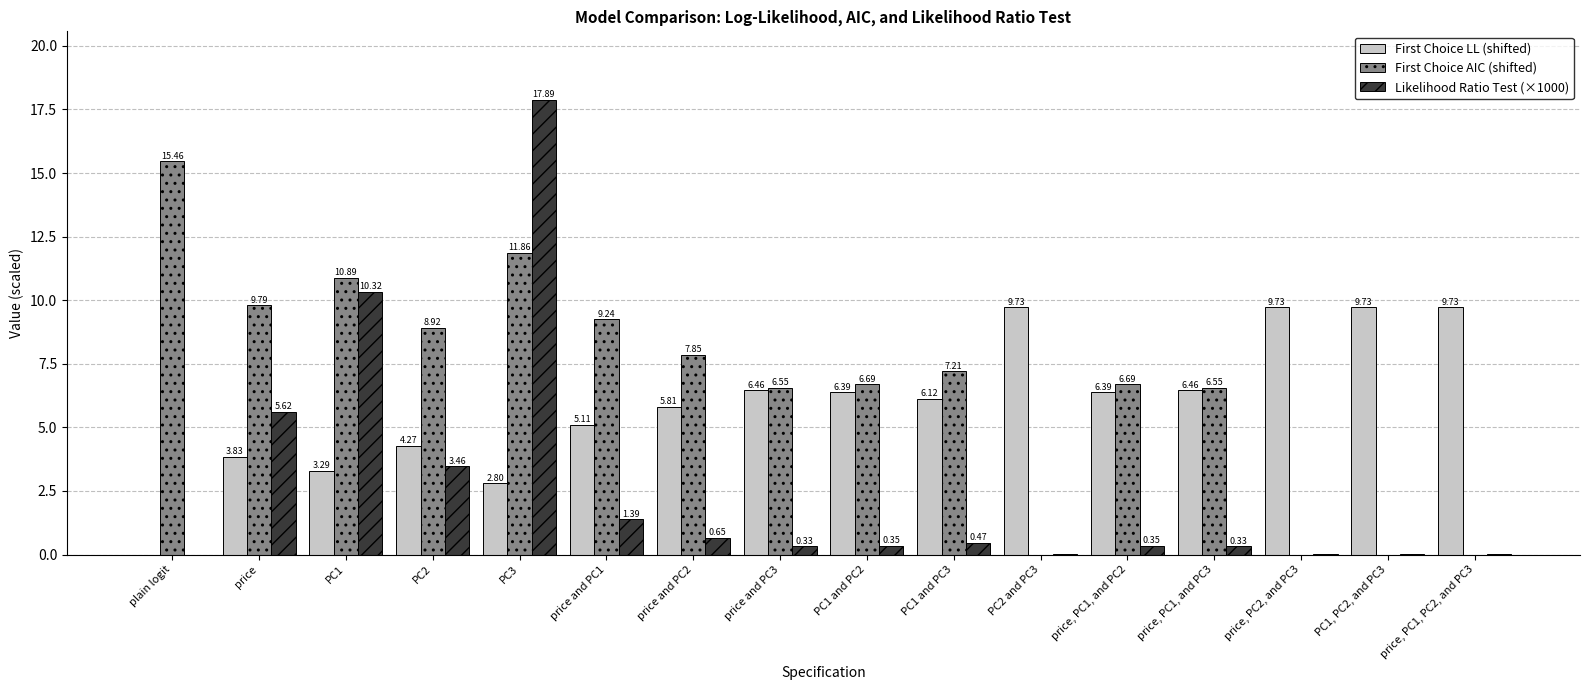

True or false: Likelihood Ratio Test (×1000) has a value of 1.5 at PC2.

False